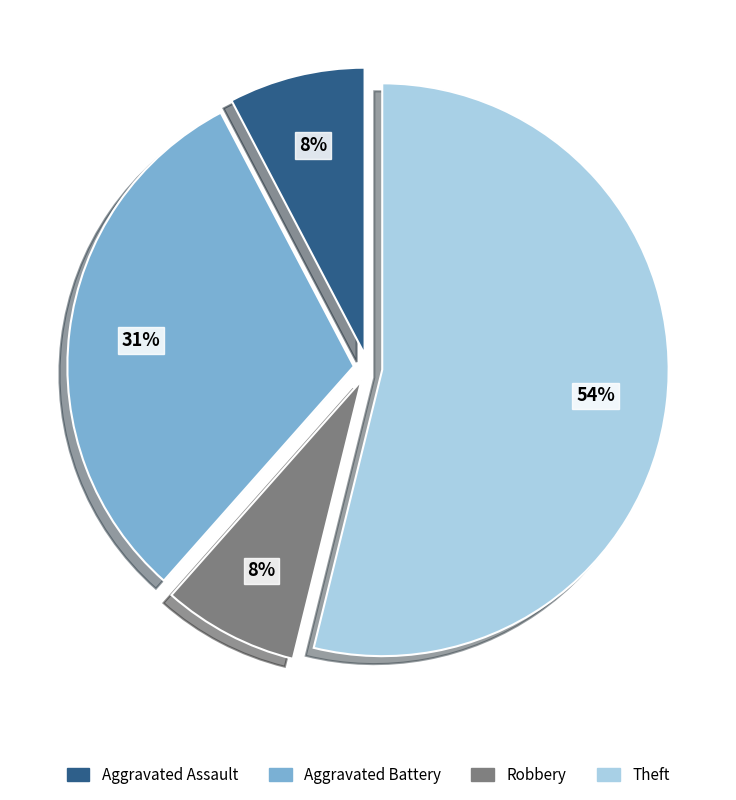

True or false: Robbery accounts for 8% of the total.

True